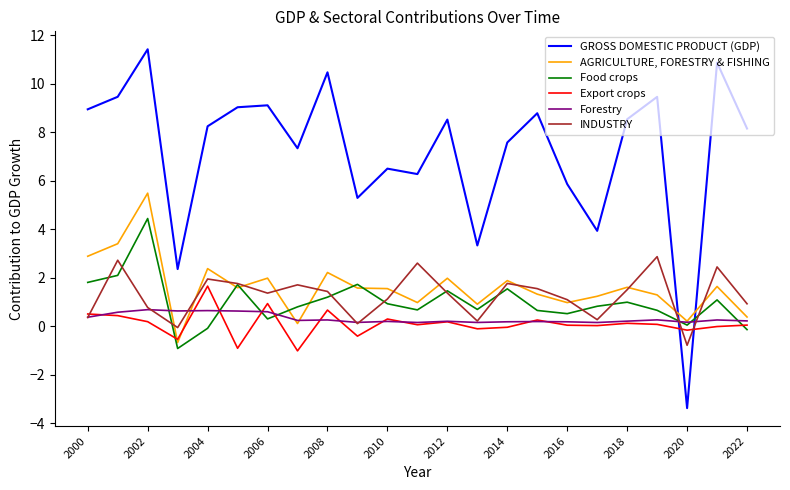

What is the highest value of the Food crops series?

4.4